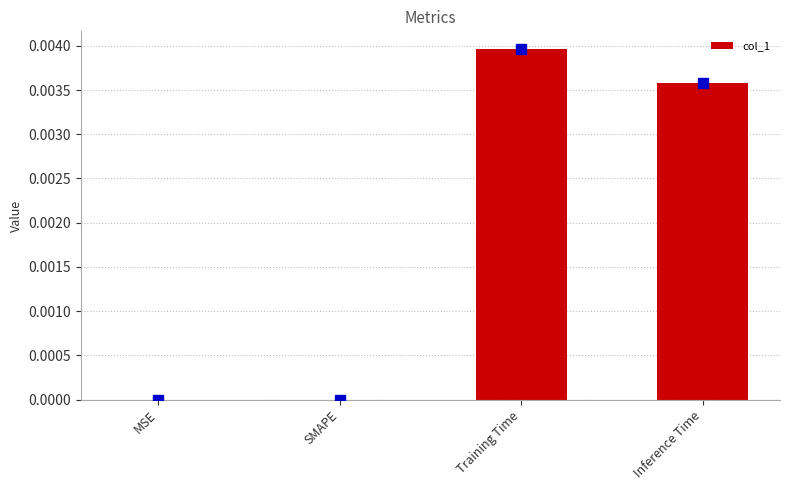

Which has a higher value, Training Time or SMAPE?

Training Time